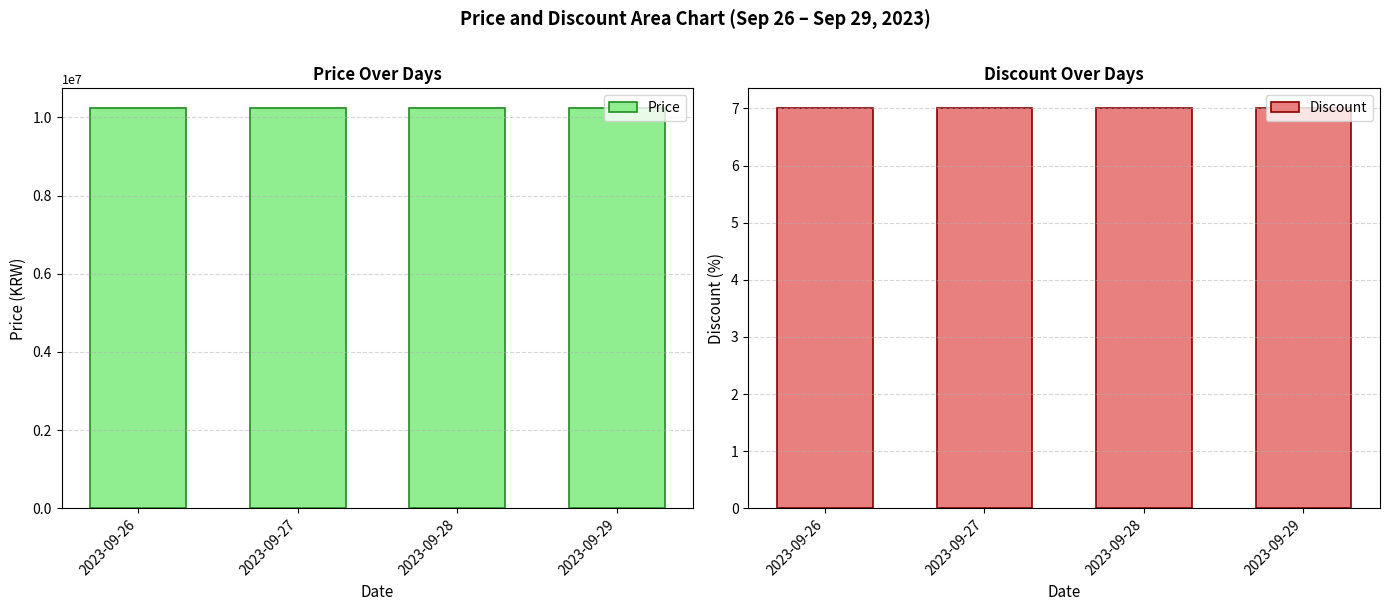

Which category has the highest value in the Price series?

2023-09-26